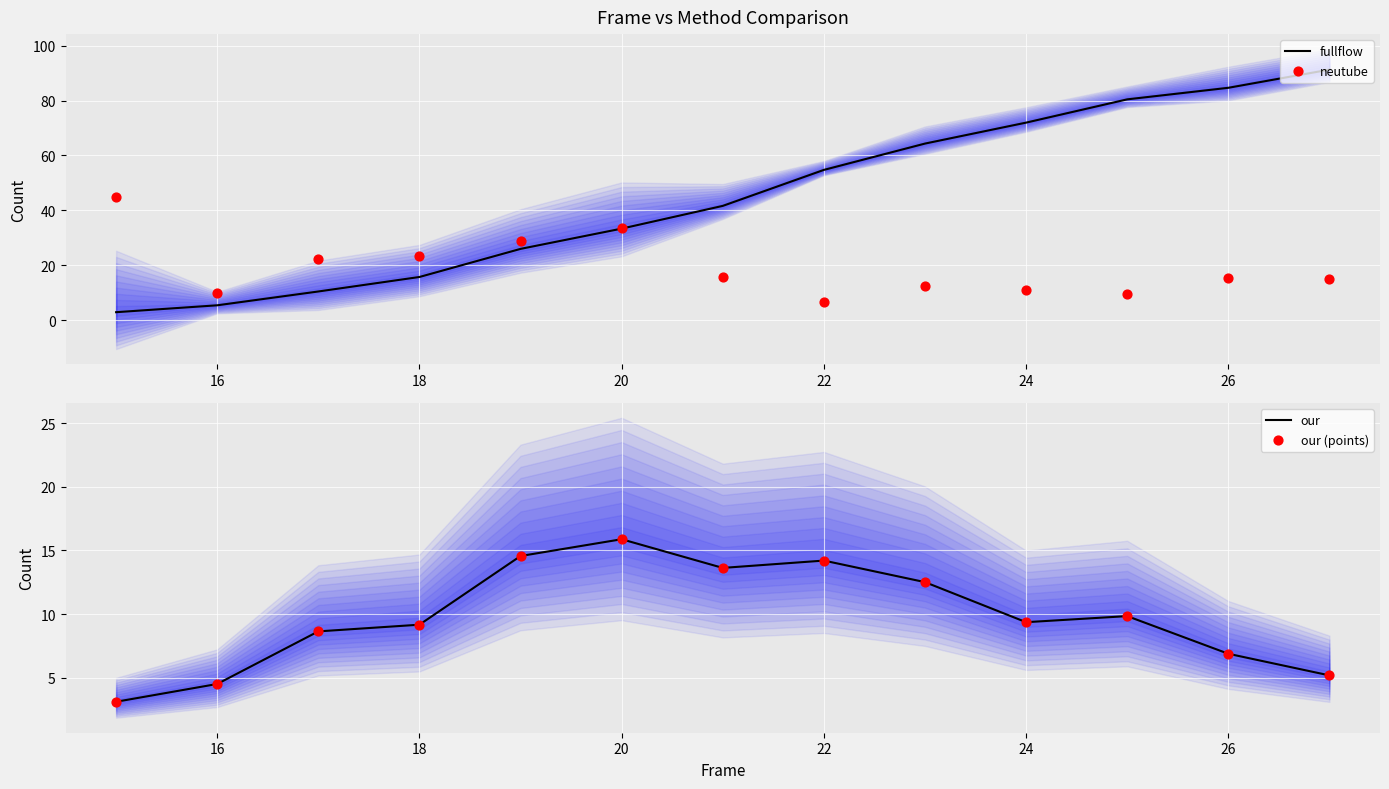

What is the highest value of the fullflow series?

91.3